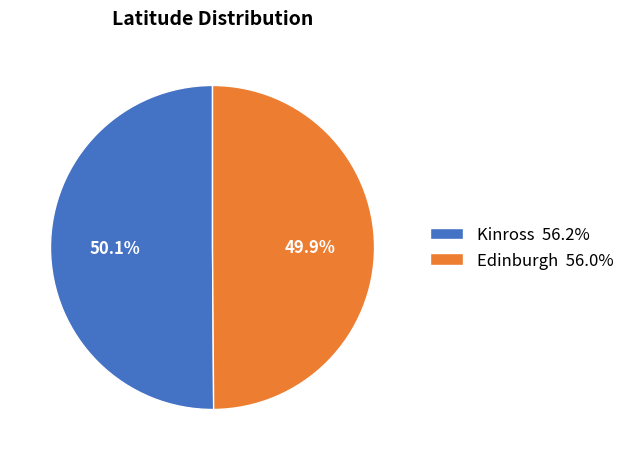

Approximately how many times larger is the value at Edinburgh 56.0% compared to Kinross 56.2%?

1.0